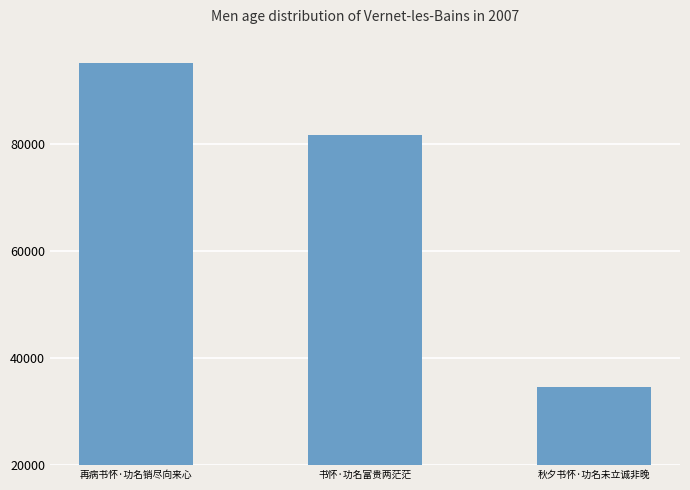

Approximately how many times larger is the value at 秋夕书怀·功名未立诚非晚 compared to 再病书怀·功名销尽向来心?

0.4